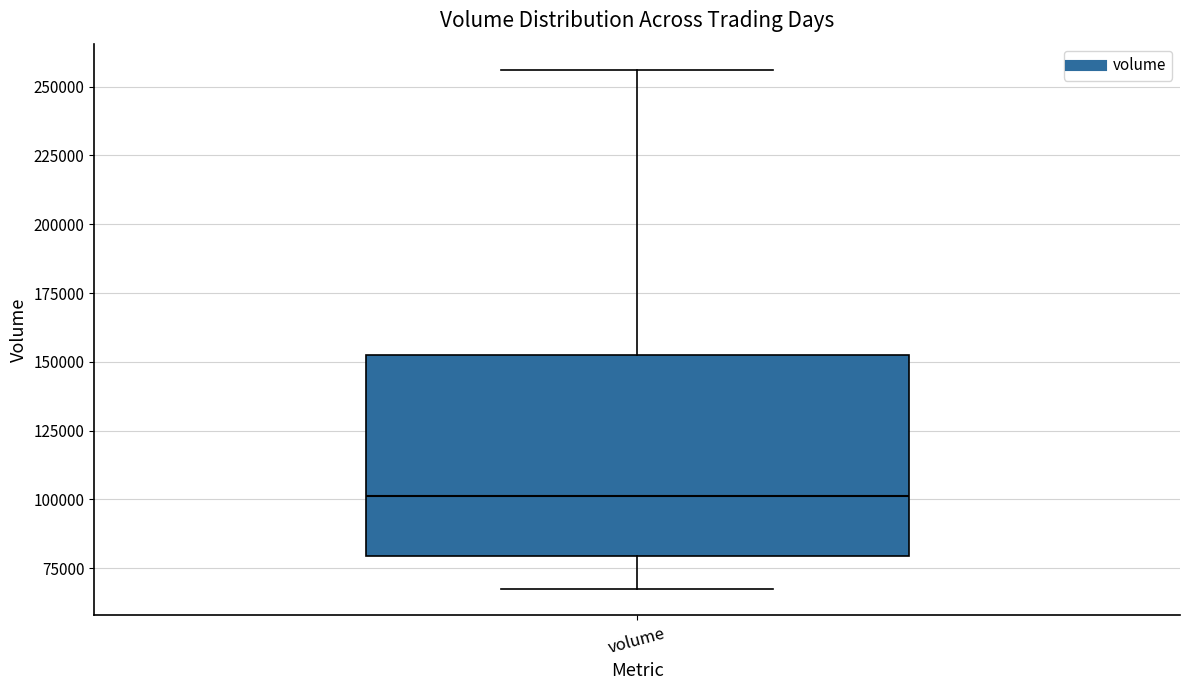

Read this box plot against the y-axis: the position of the median line, the range covered by the box, and the ends of both whiskers. The values are not printed on the chart, so give them approximately, as read against the axis.

median 100000, box 80000 to 150000, whiskers 65000 to 255000